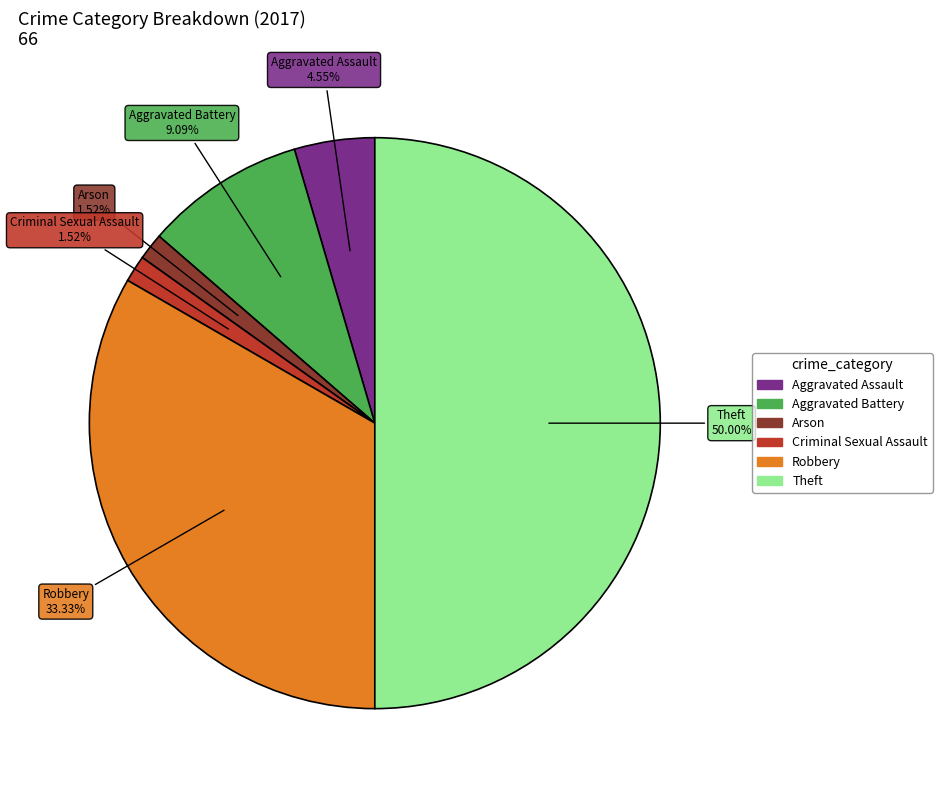

Between Theft and Arson, which is larger?

Theft